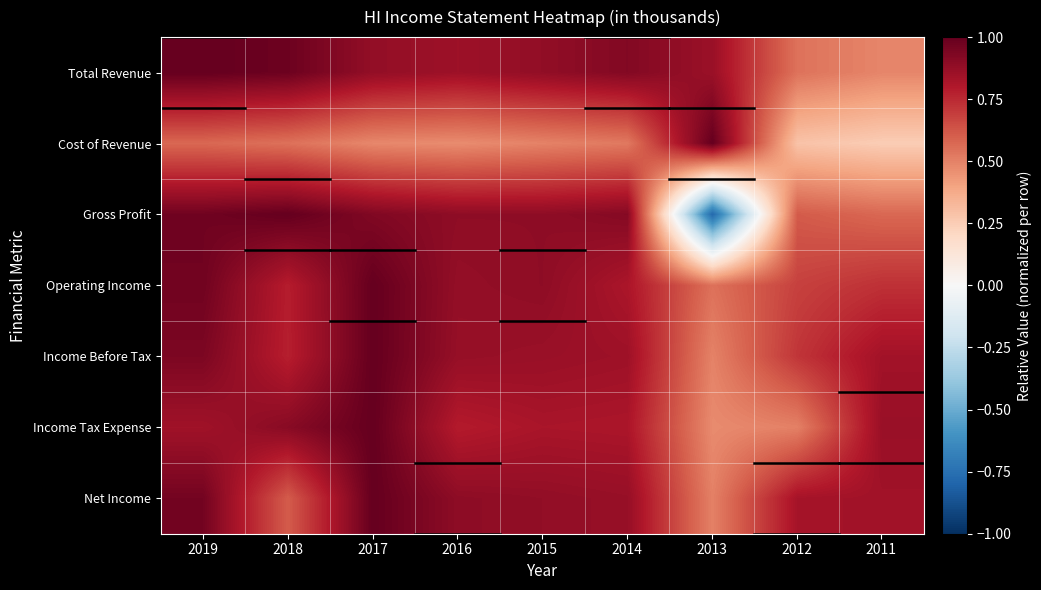

What is the smallest value displayed?

-0.8